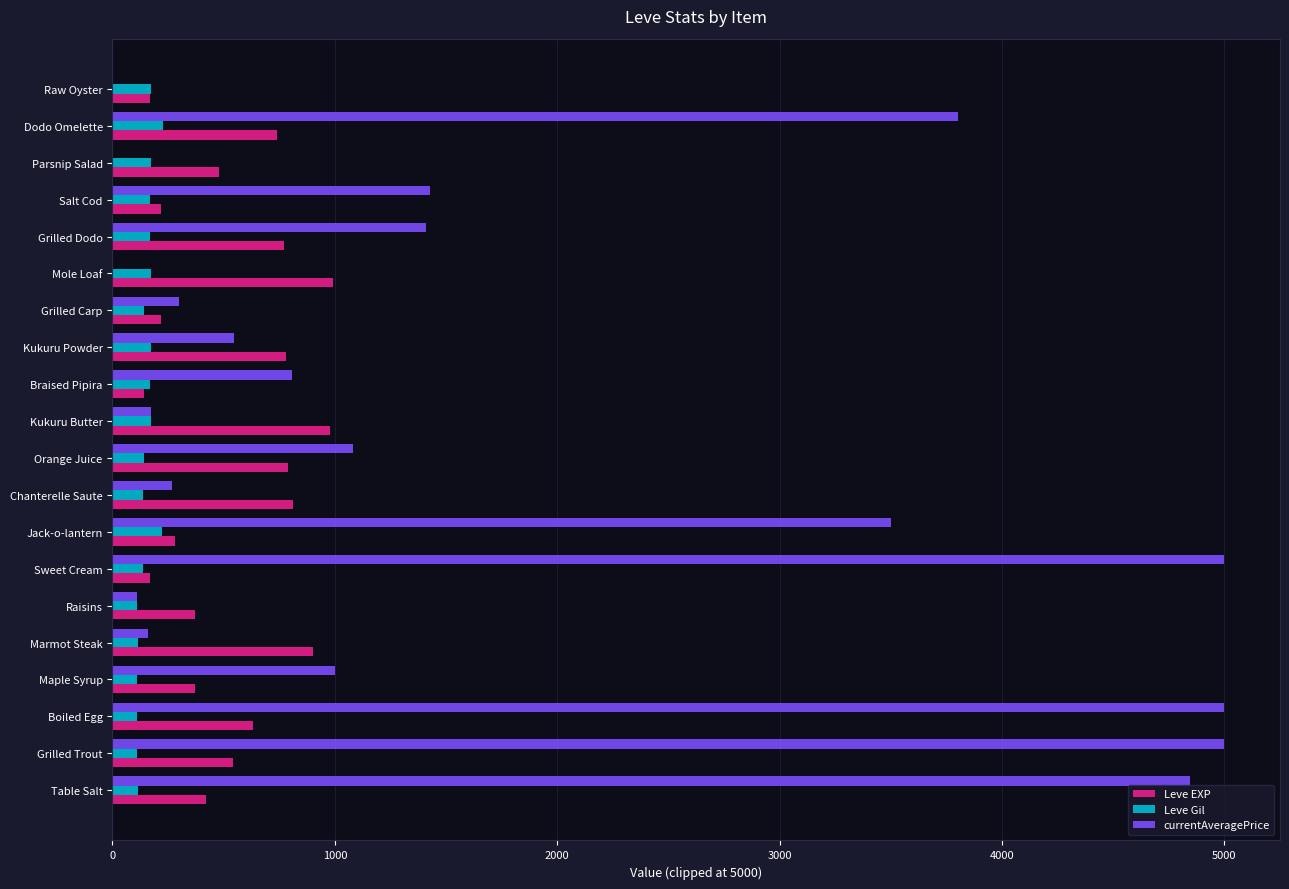

The value of Leve EXP at Marmot Steak is 900. True or false?

True